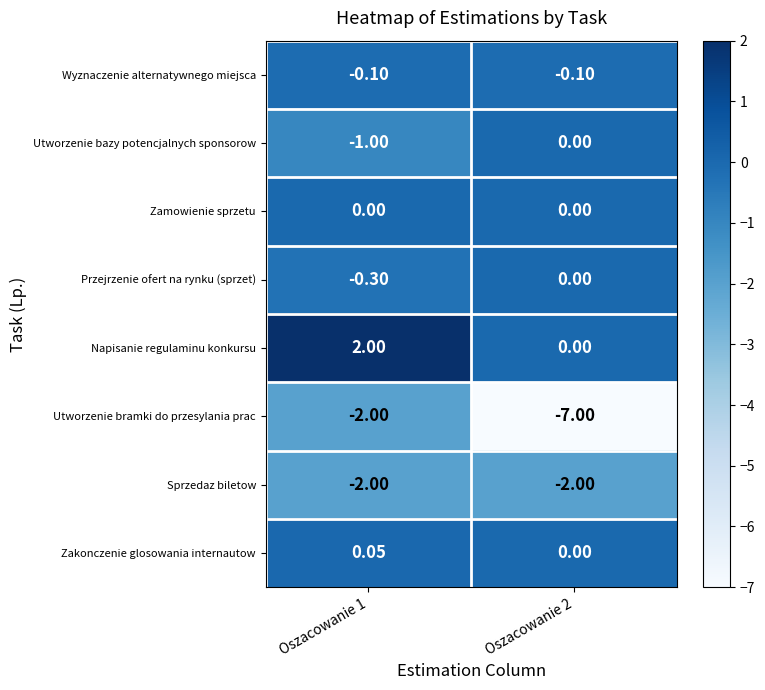

Is the value of Zakonczenie glosowania internautow at Oszacowanie 2 greater than the value of Przejrzenie ofert na rynku (sprzet) at Oszacowanie 1?

Yes